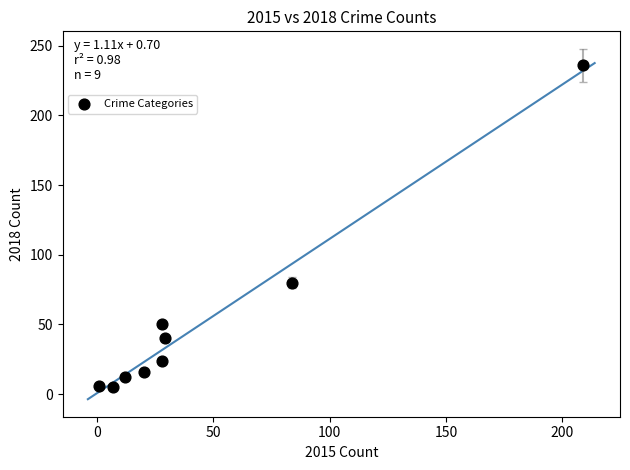

What is the average X value?

46